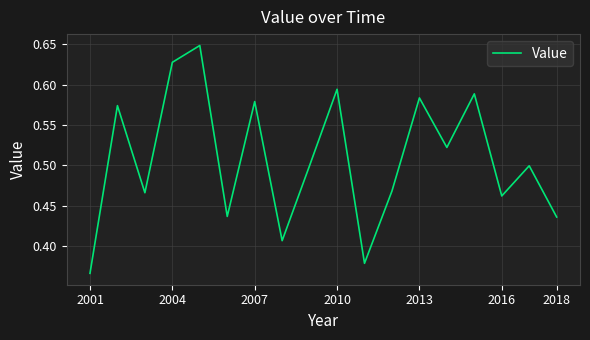

What is the difference between the maximum and minimum values?

0.3